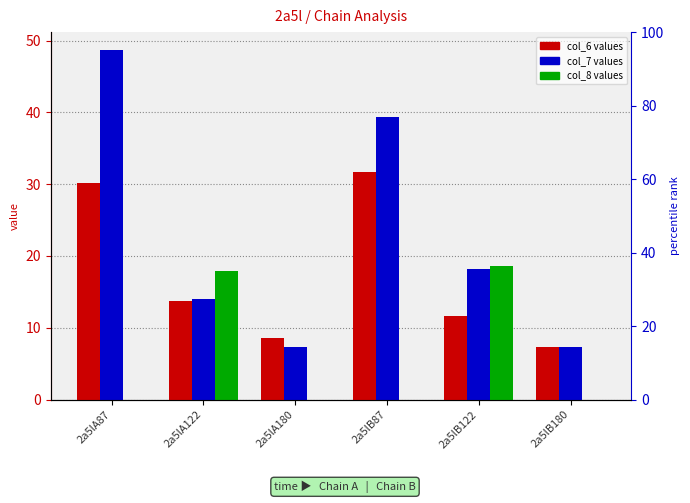

How many values in the col_7 series are below 18?

3